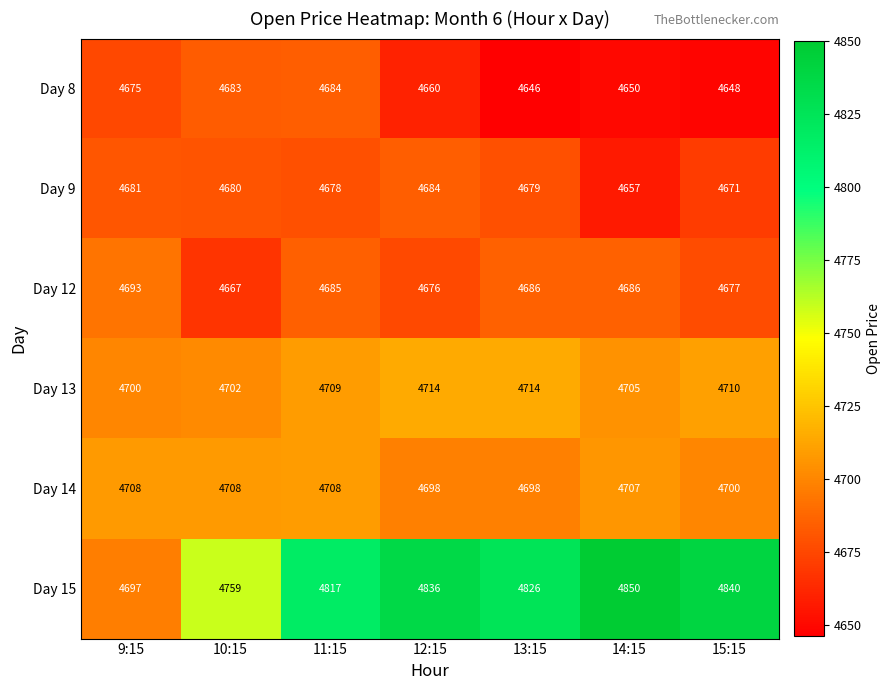

True or false: Day 12 has a value of 4667 at 10:15.

True